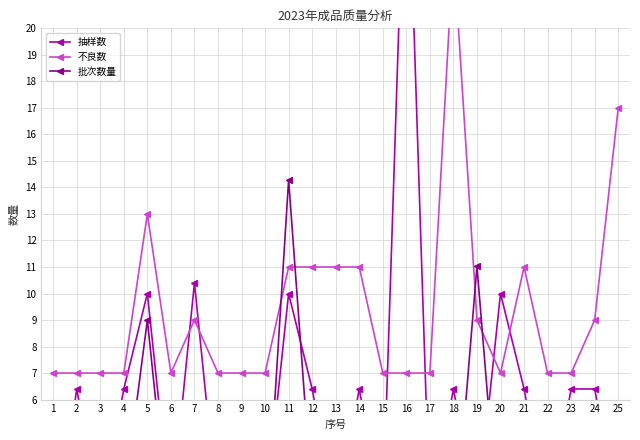

What value does the 批次数量 series have at 3?

1.1